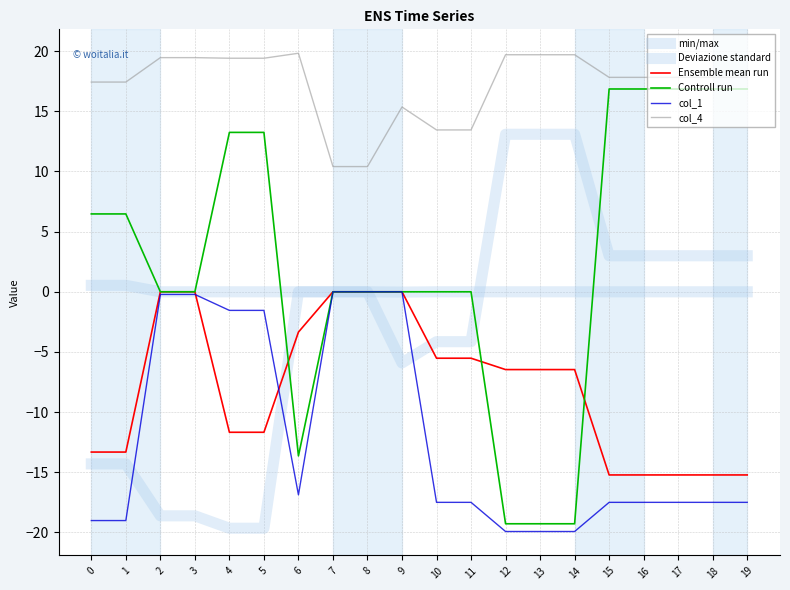

How many lines are shown in the chart?

6